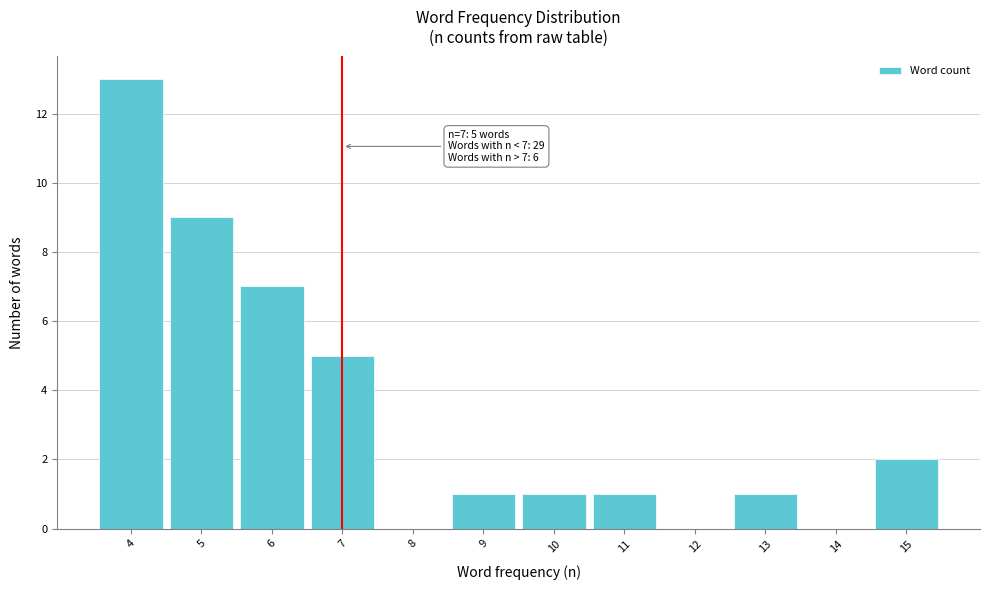

Over which range of the x-axis is the bar tallest?

3.5 to 4.5